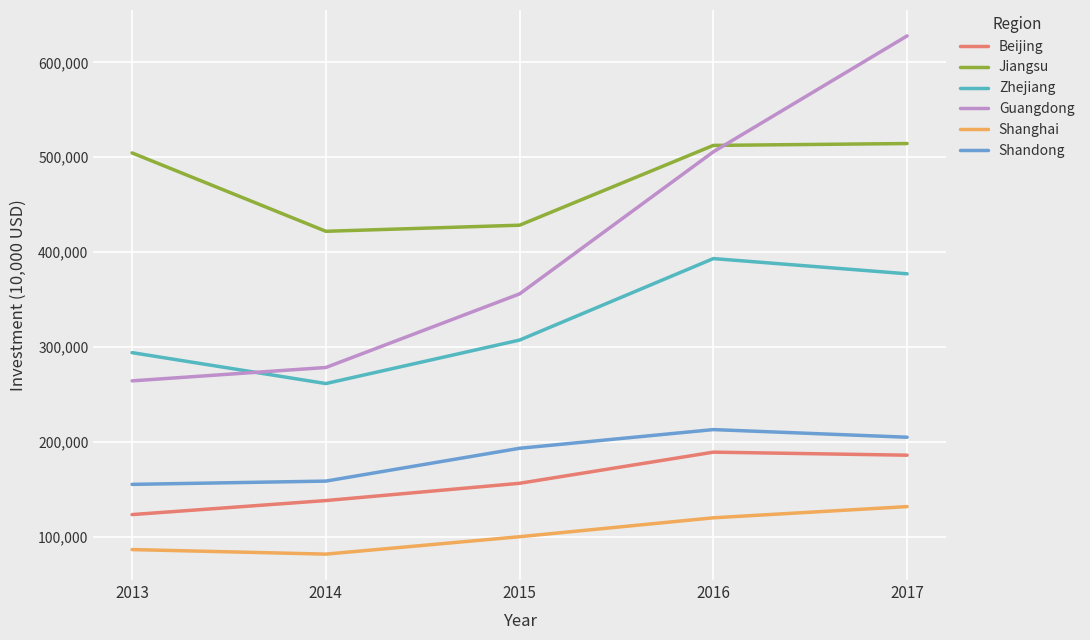

What is the difference between the Zhejiang values at 2015 and 2016?

85883